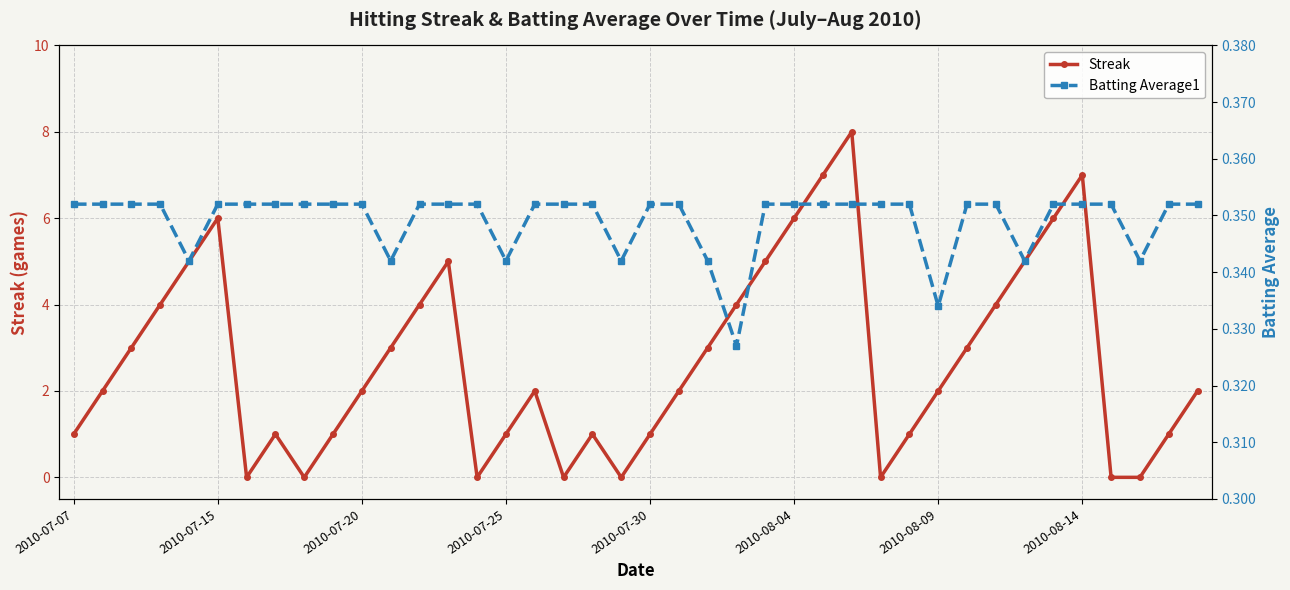

Which series has the widest spread of values?

Streak